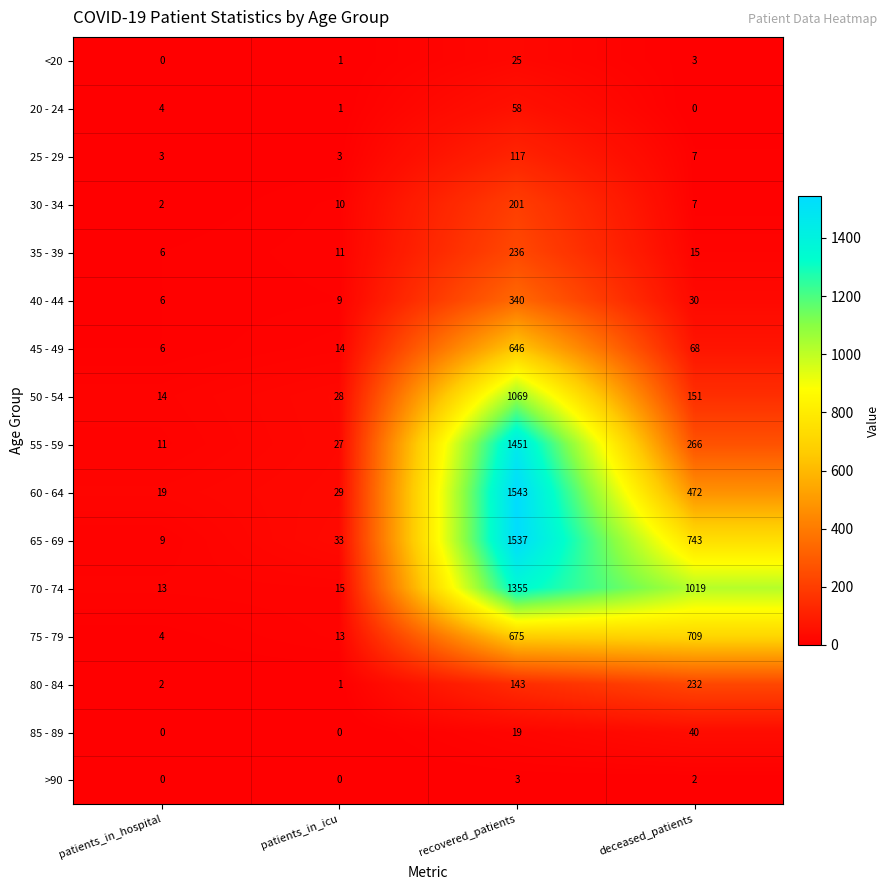

What is the total value across all series at patients_in_hospital?

99